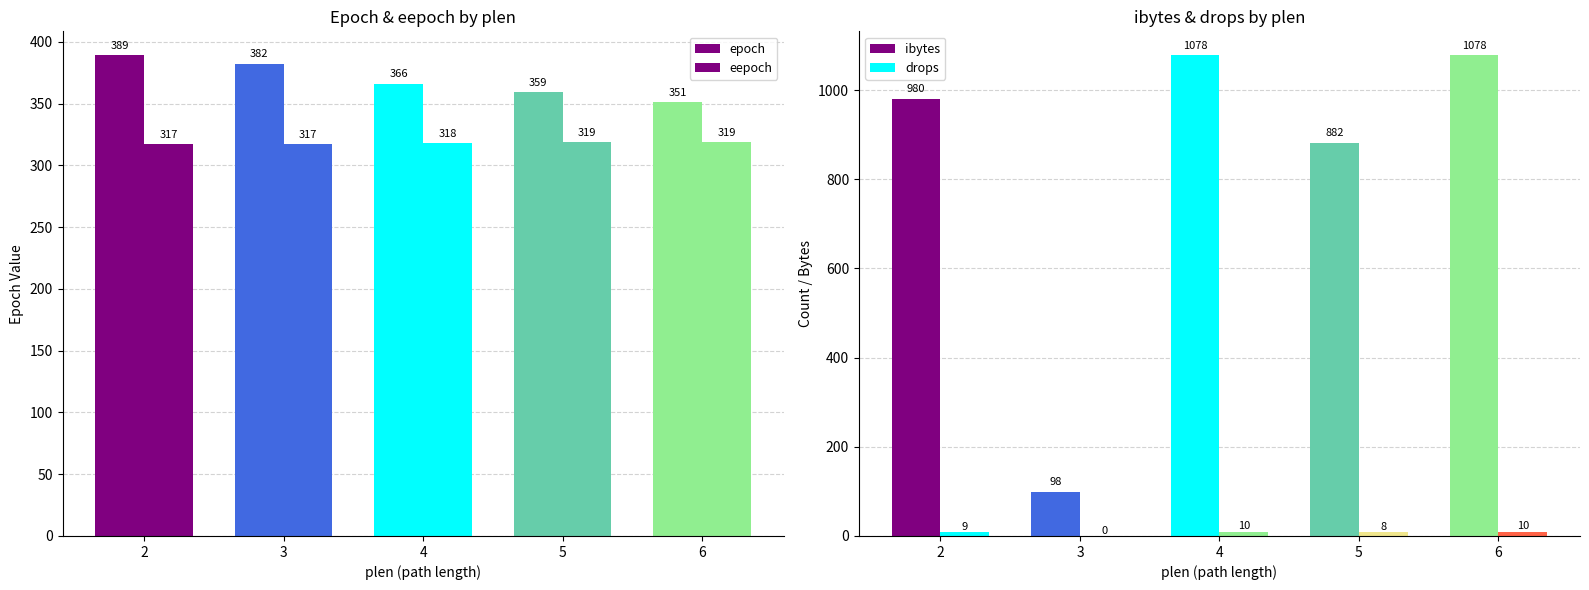

Is it true that epoch equals 490 at 4?

False